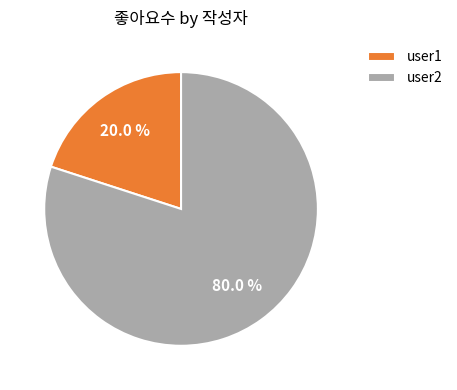

What percentage is the user2 slice, to the nearest percent?

80%